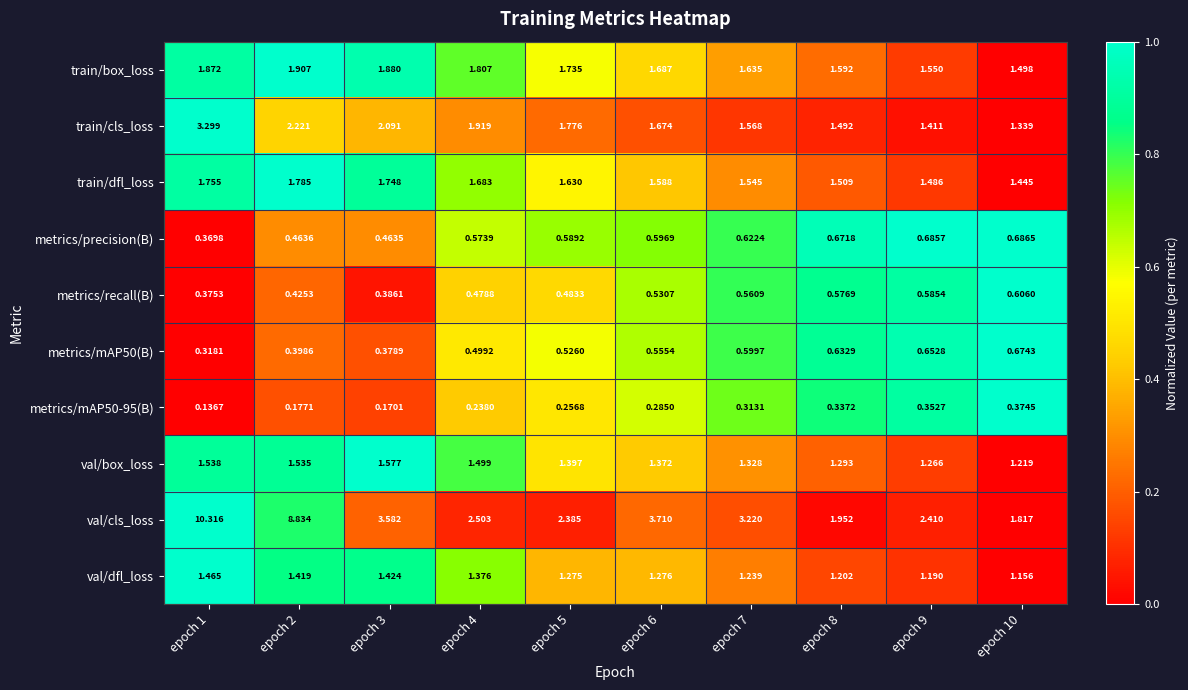

What is the total value across all series at epoch 1?

21.4